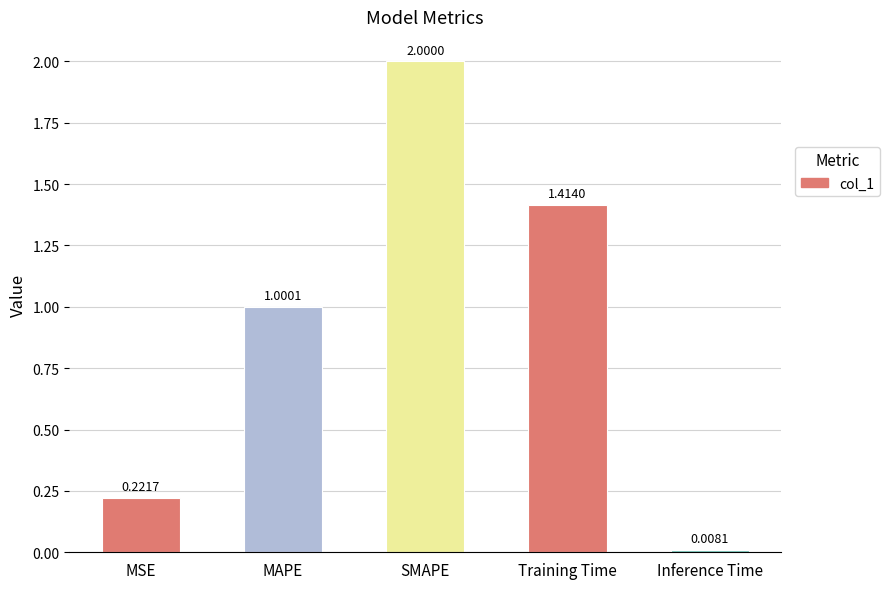

What is the change in value from MAPE to Training Time?

+0.4